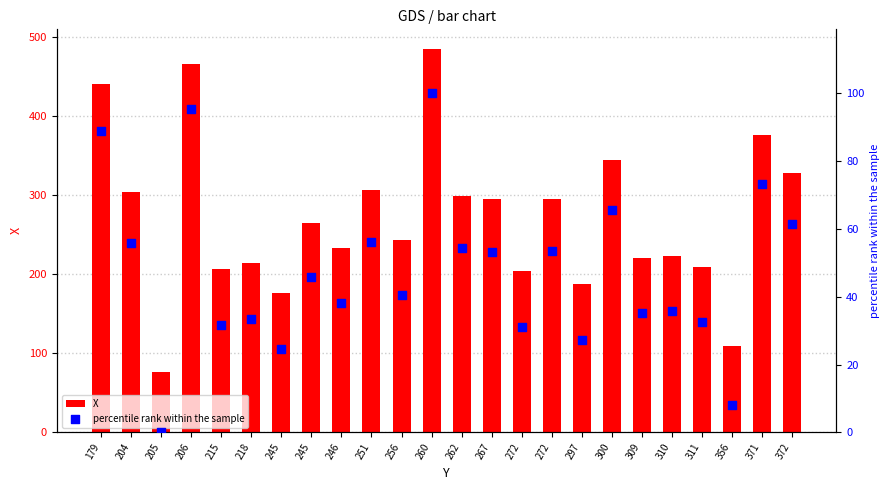

Which series has the widest spread of Y values?

X